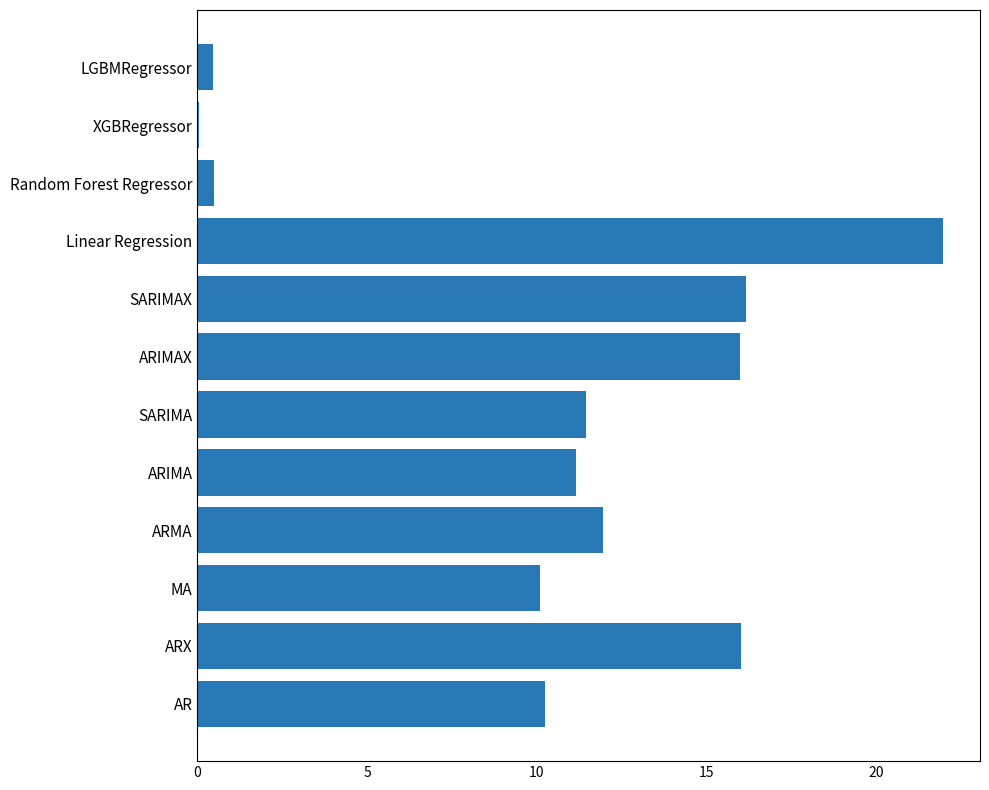

Reading top to bottom, transcribe all the data shown in this chart.

LGBMRegressor=0.5	XGBRegressor=0.1	Random Forest Regressor=0.5	Linear Regression=22.0	SARIMAX=16.2	ARIMAX=16.0	SARIMA=11.4	ARIMA=11.2	ARMA=11.9	MA=10.1	ARX=16.0	AR=10.3